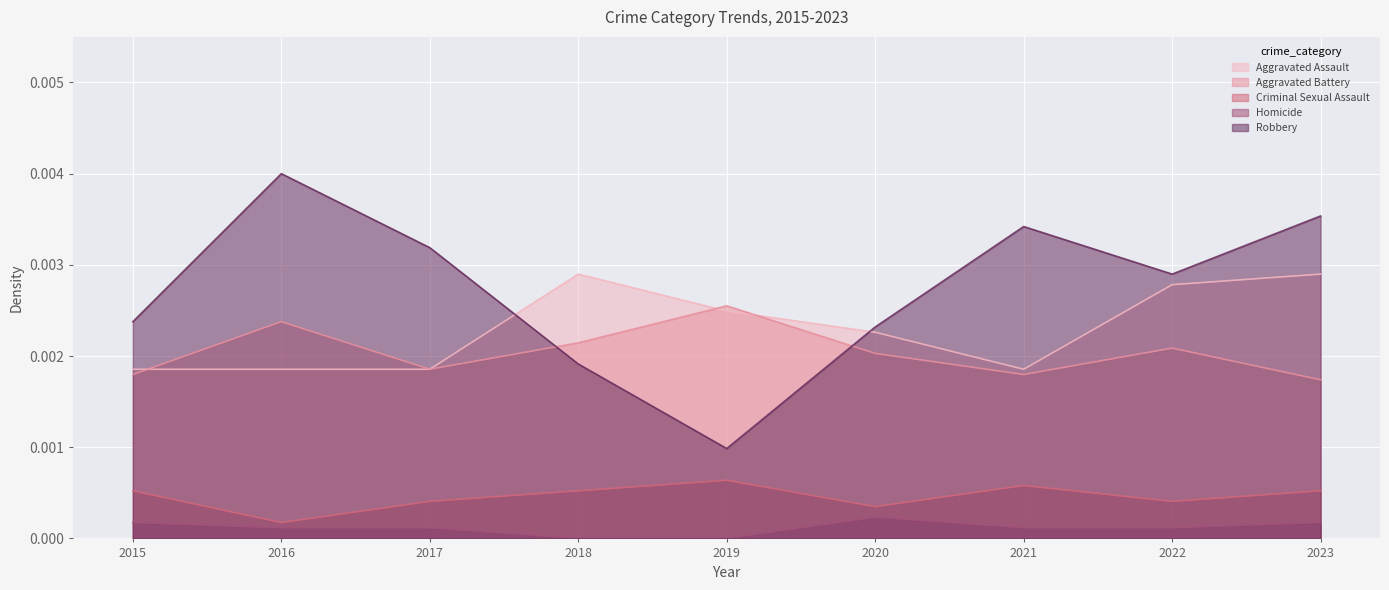

How many interior local valleys does the Aggravated Assault series have?

1